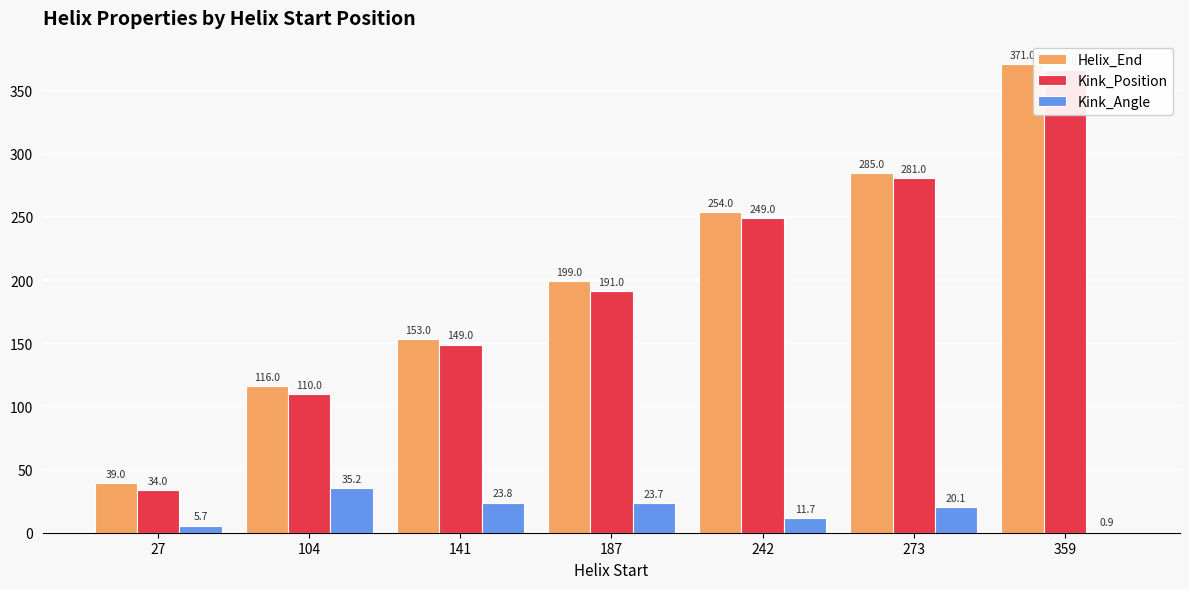

What are all the series names shown in the legend?

Helix_End, Kink_Position, Kink_Angle